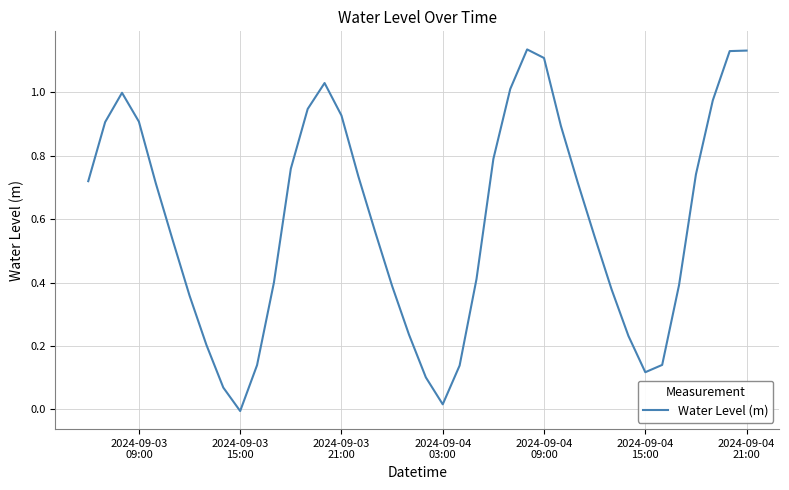

Is this an area chart (filled region under the line)?

No